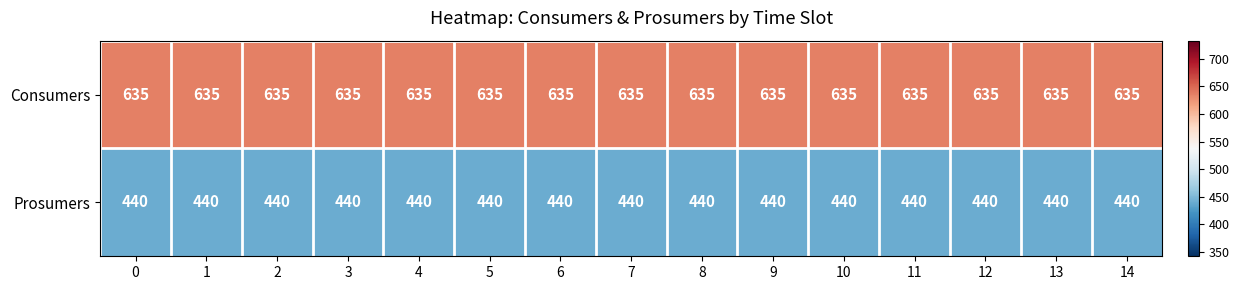

Which series has the largest total across all categories?

Consumers